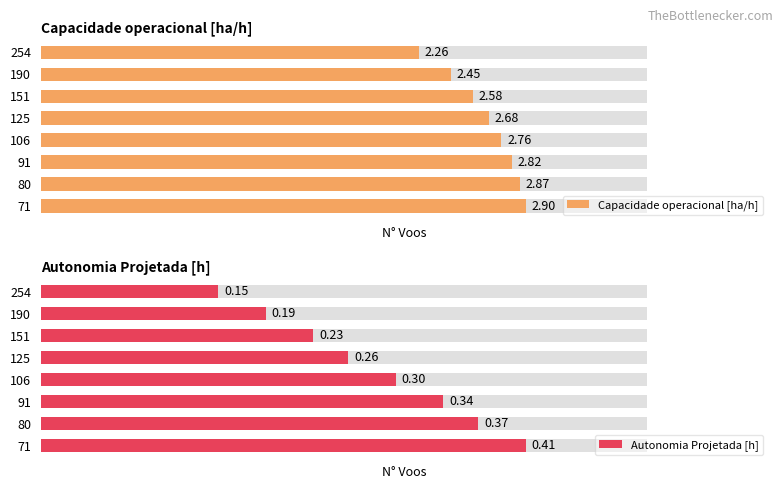

List the series in order of their overall mean, lowest first.

Autonomia Projetada [h], Capacidade operacional [ha/h]